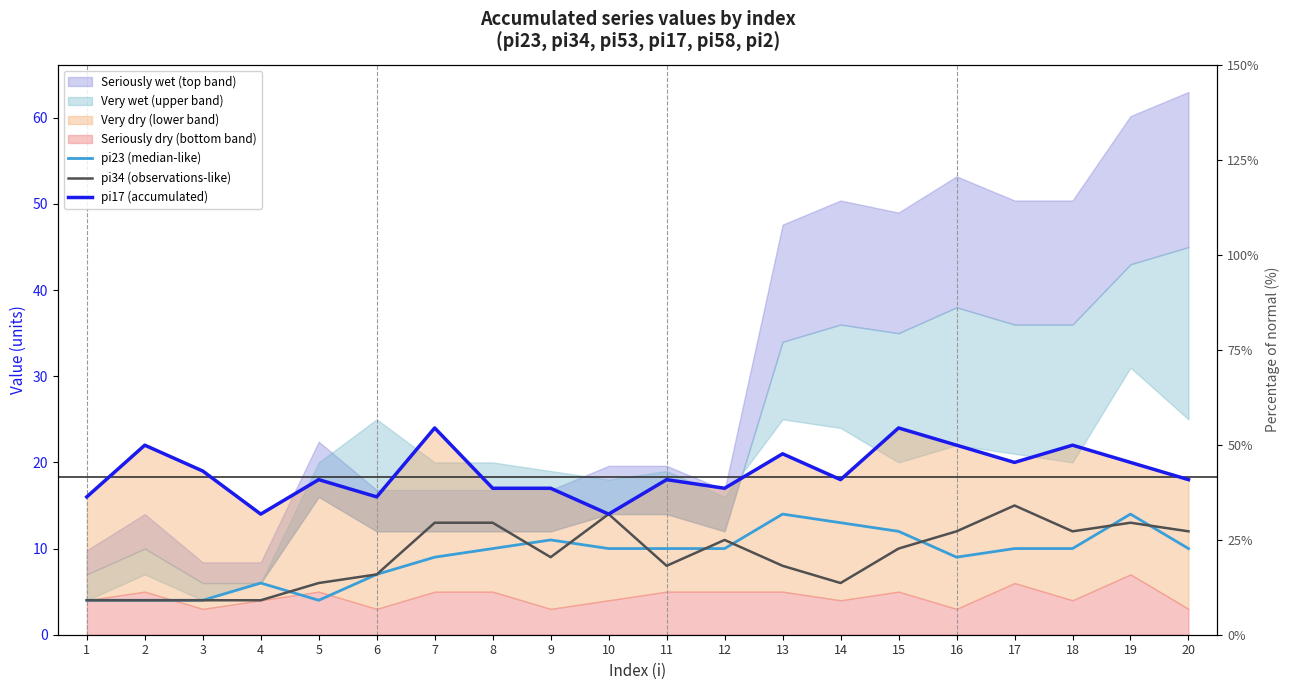

How many data points in pi34 (observations-like) are less than 10?

10